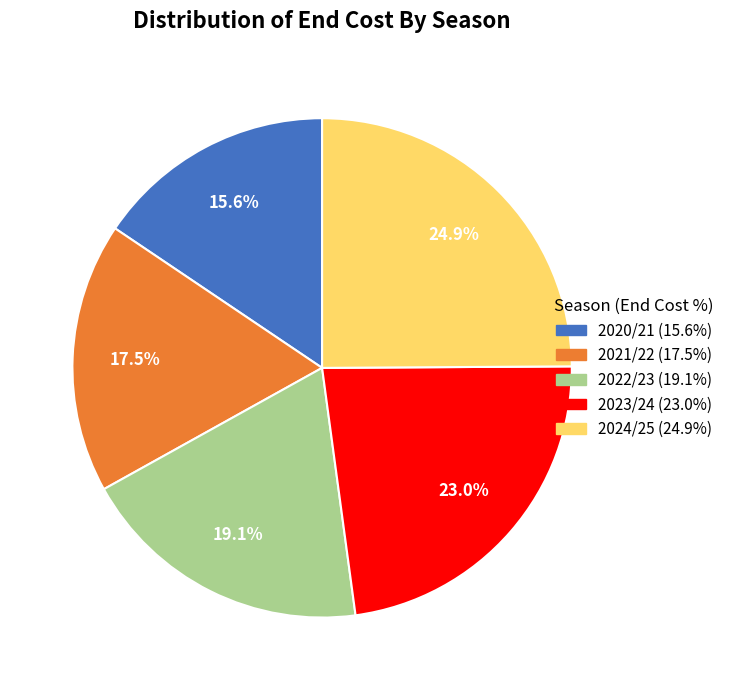

Which slice is the smallest?

2020/21